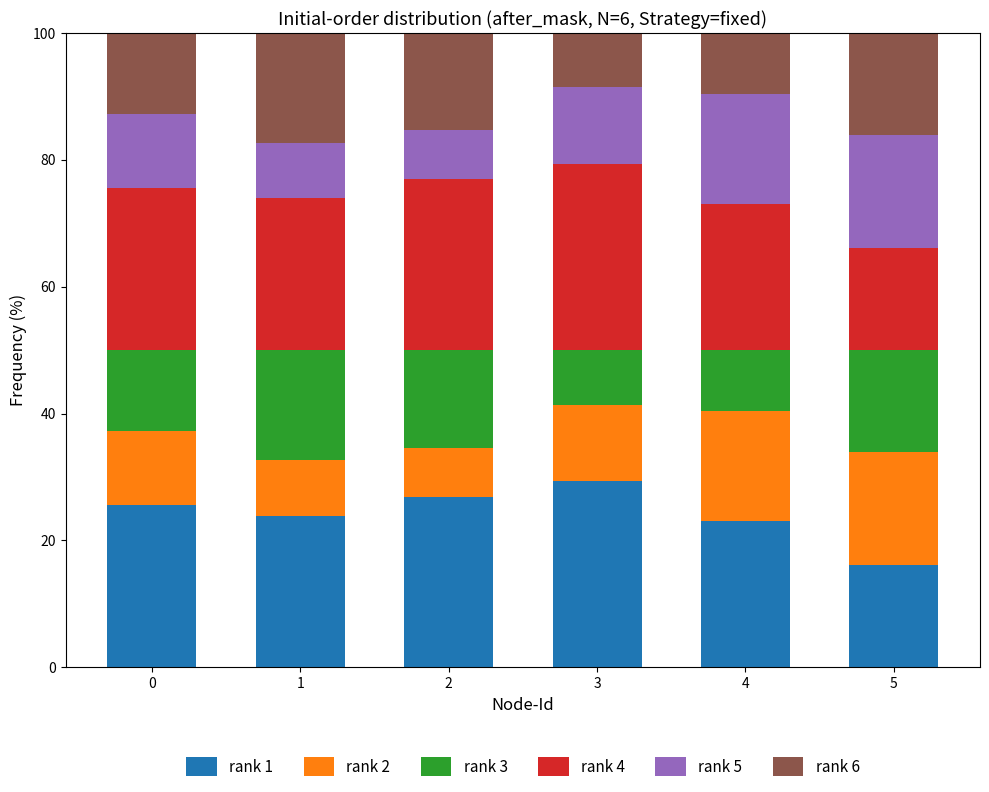

Are the bars grouped side by side (vs. stacked)?

No